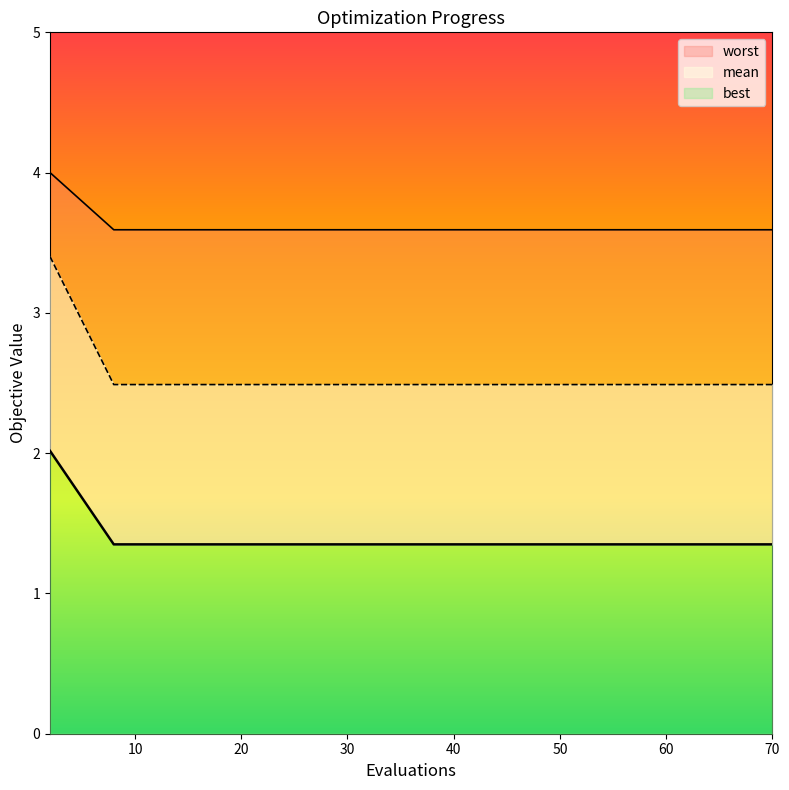

True or false: best has more than 0 points higher than both neighbors.

False